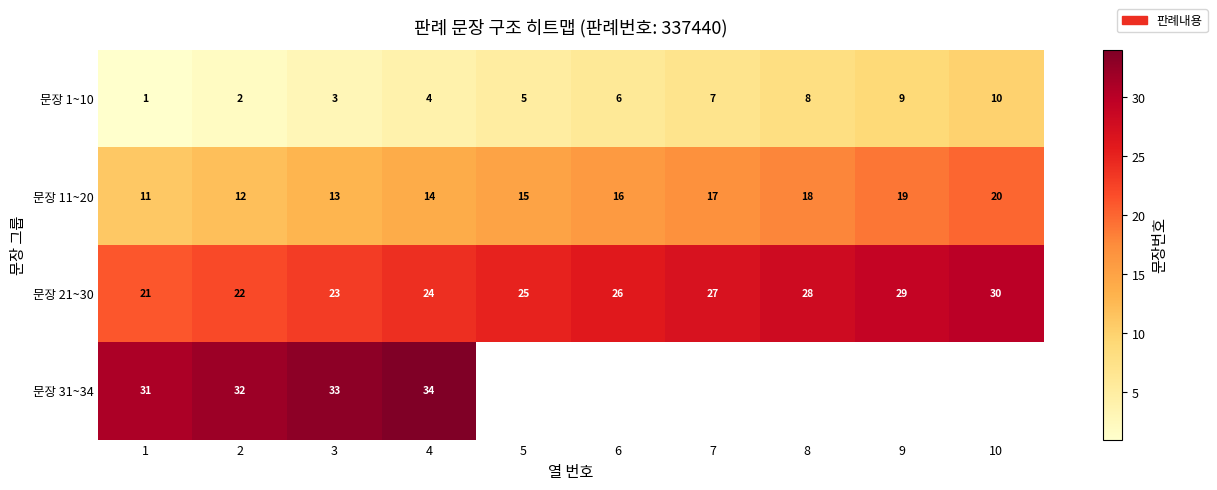

What is the sum of all 문장 1~10 values?

55